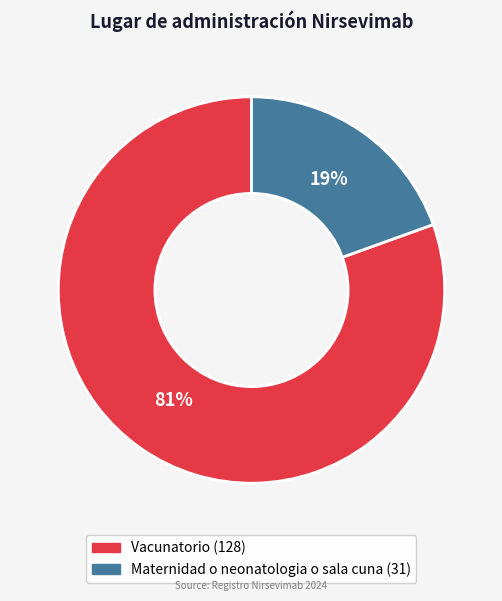

True or false: Maternidad o neonatologia o sala cuna accounts for 29% of the total.

False